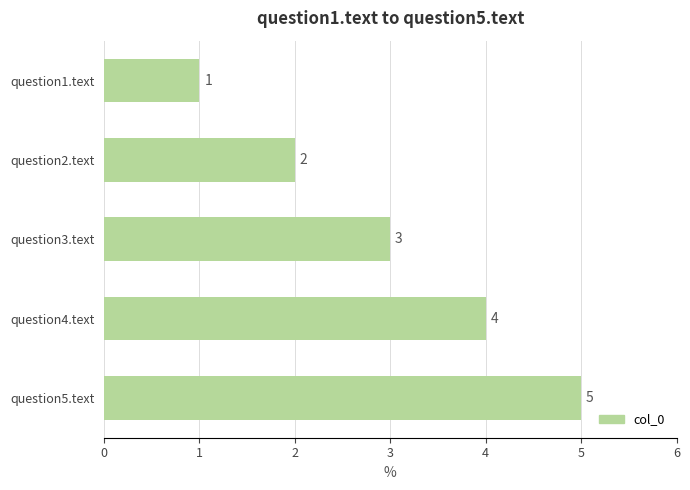

Count the number of data series in this chart.

1